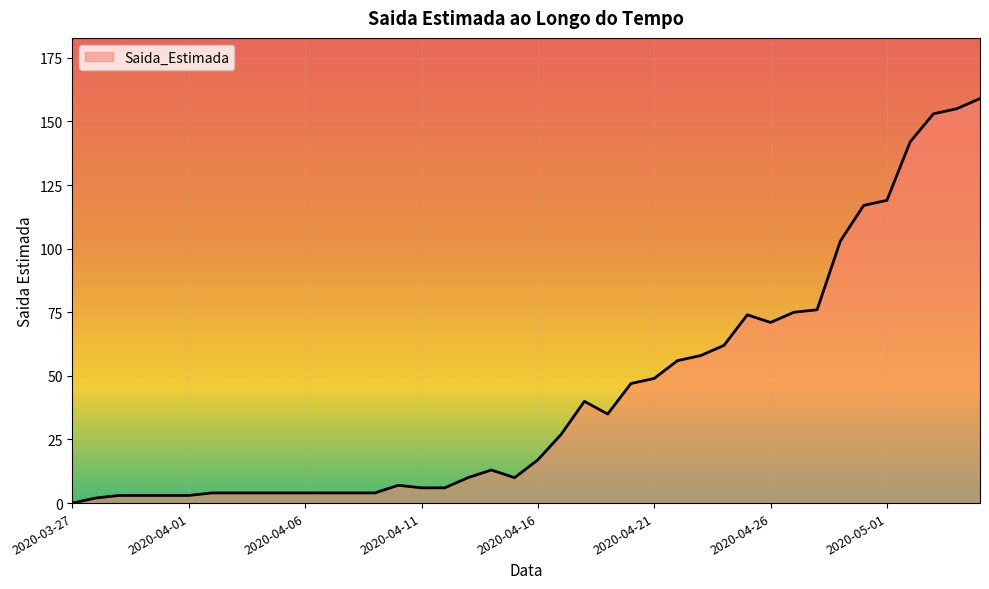

True or false: there are more than 1 points higher than both neighbors.

True